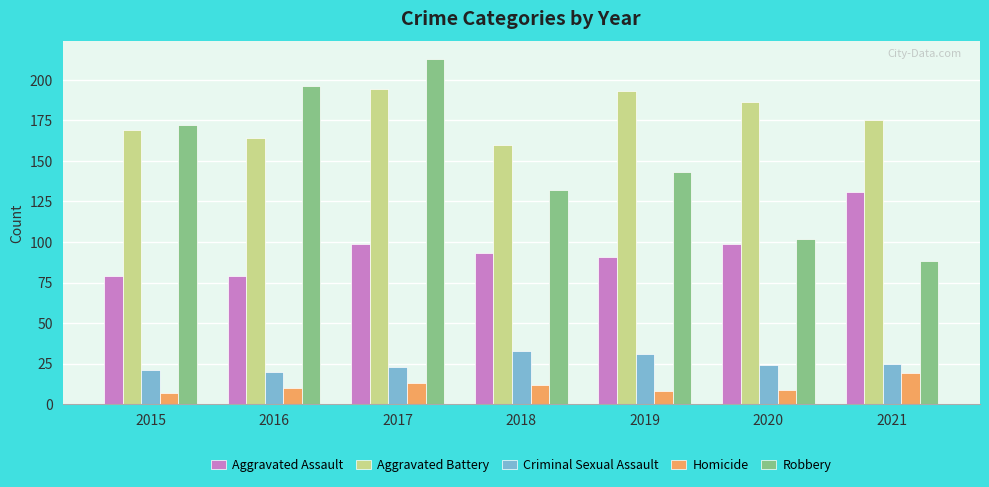

The Aggravated Assault series shows 136 at 2018. True or false?

False